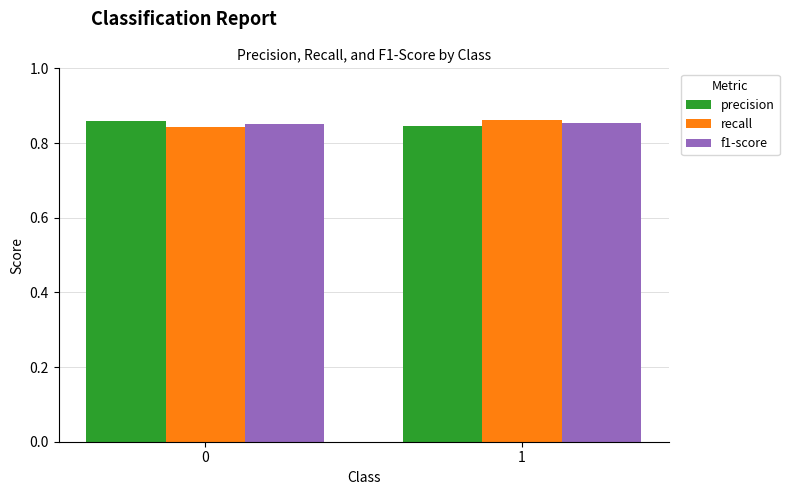

What is the sum of all recall values?

1.7